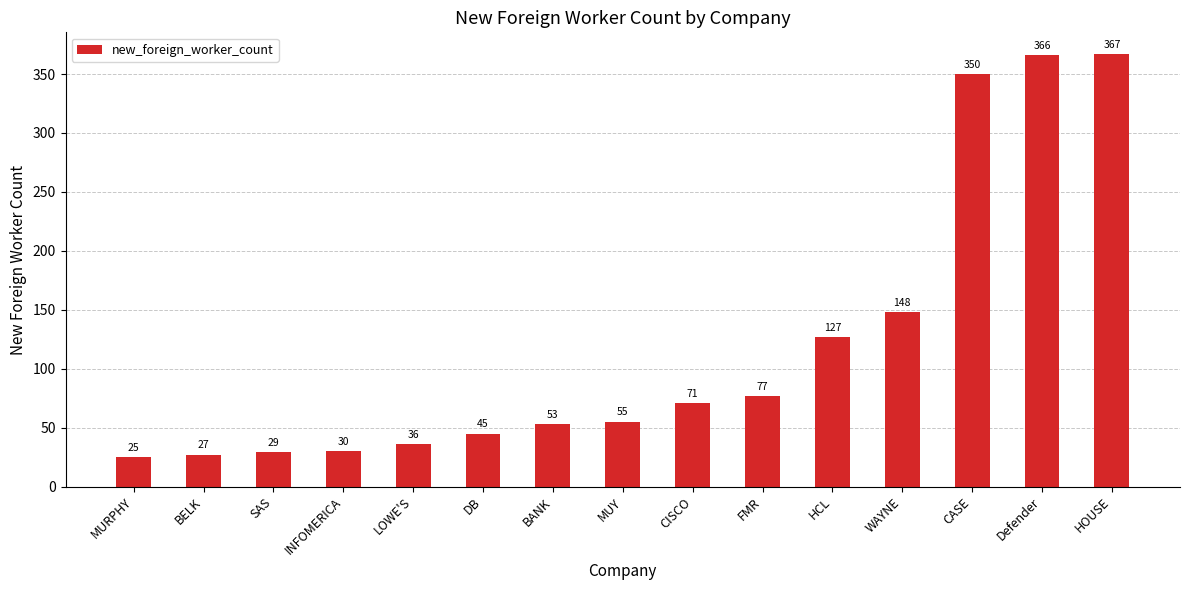

What is the greatest value displayed?

367